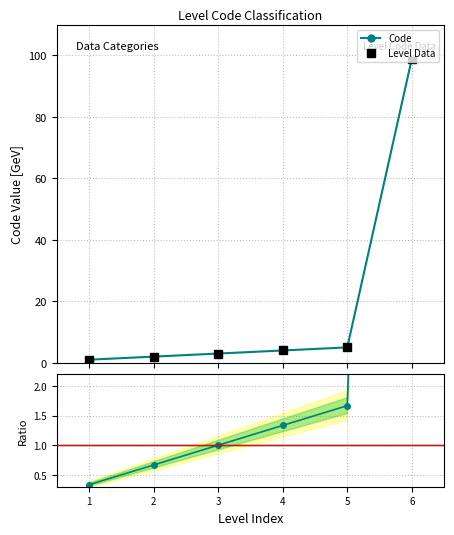

What is the minimum value for Level Data?

1.0